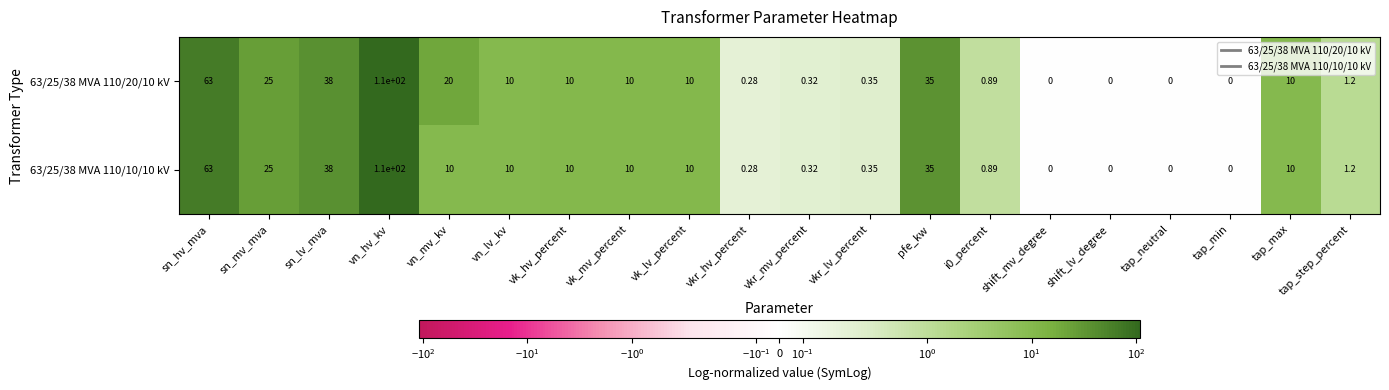

Is the value of 63/25/38 MVA 110/20/10 kV at tap_max greater than the value of 63/25/38 MVA 110/10/10 kV at vn_hv_kv?

No